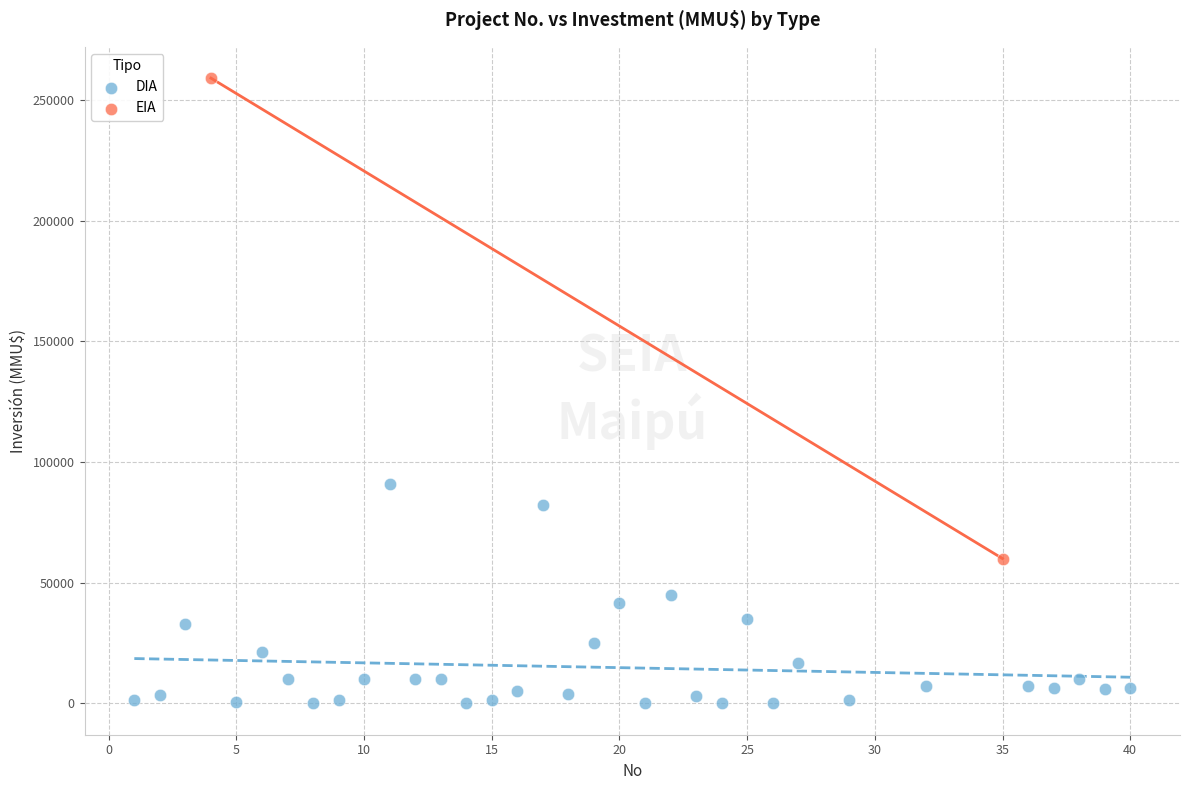

What are all the series names shown in the legend?

DIA, EIA